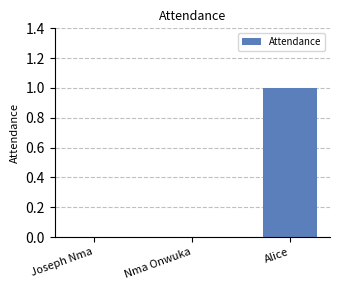

What is the change in value from Nma Onwuka to Alice?

+1